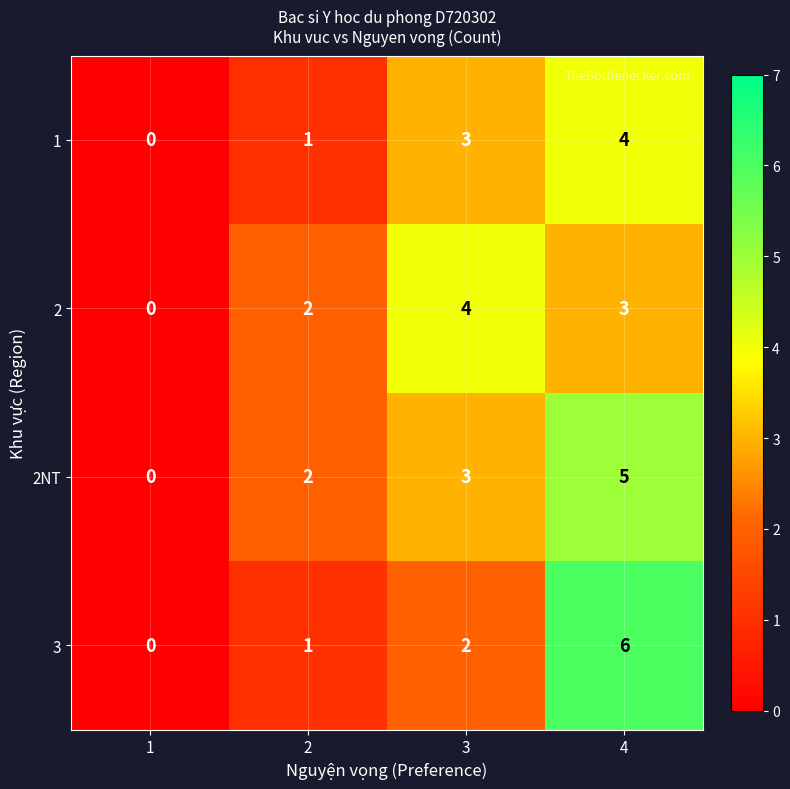

How many data points does each series have?

4